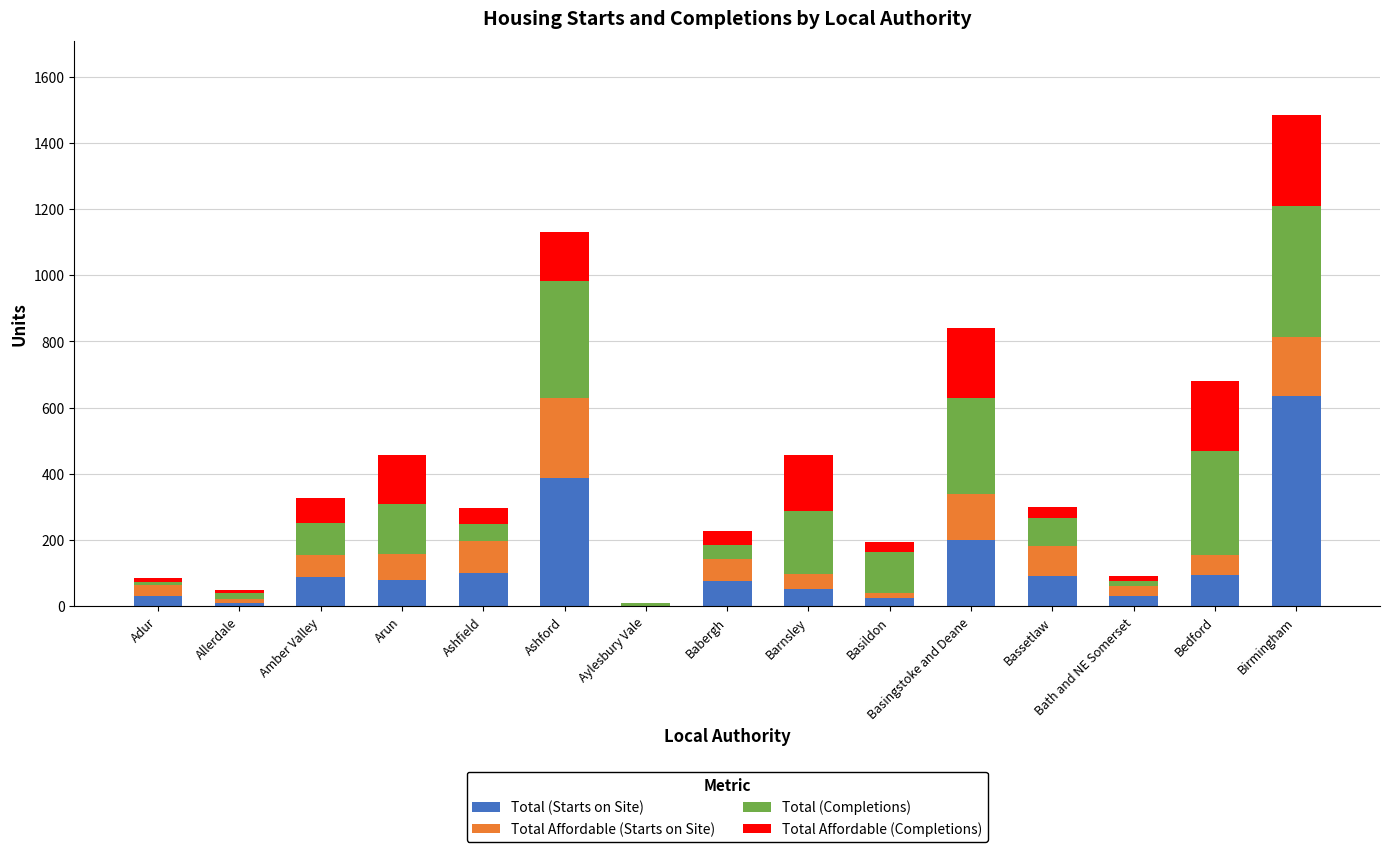

What is the sum of all Total (Starts on Site) values?

1898